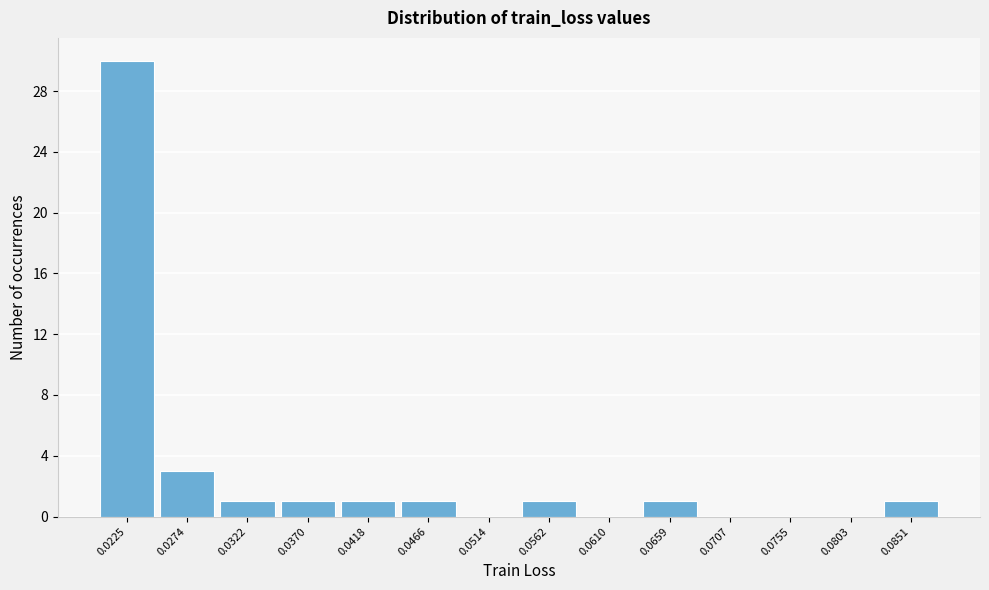

Reading left to right, what are all the values shown in this chart?

0.0225=30	0.0274=3	0.0322=1	0.0370=1	0.0418=1	0.0466=1	0.0514=0	0.0562=1	0.0610=0	0.0659=1	0.0707=0	0.0755=0	0.0803=0	0.0851=1